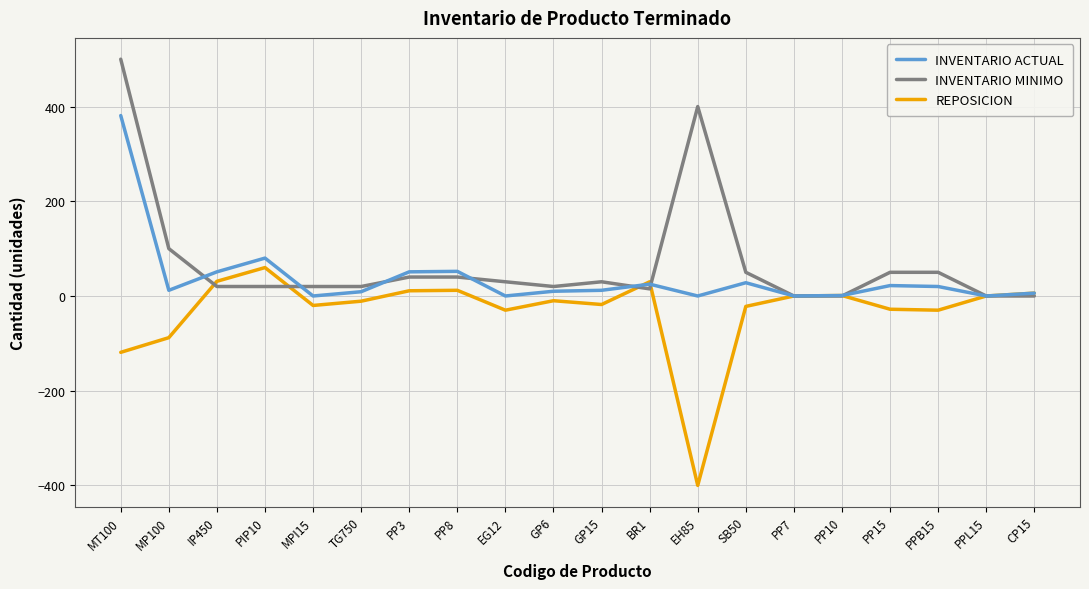

The INVENTARIO ACTUAL series shows -223 at PP7. True or false?

False